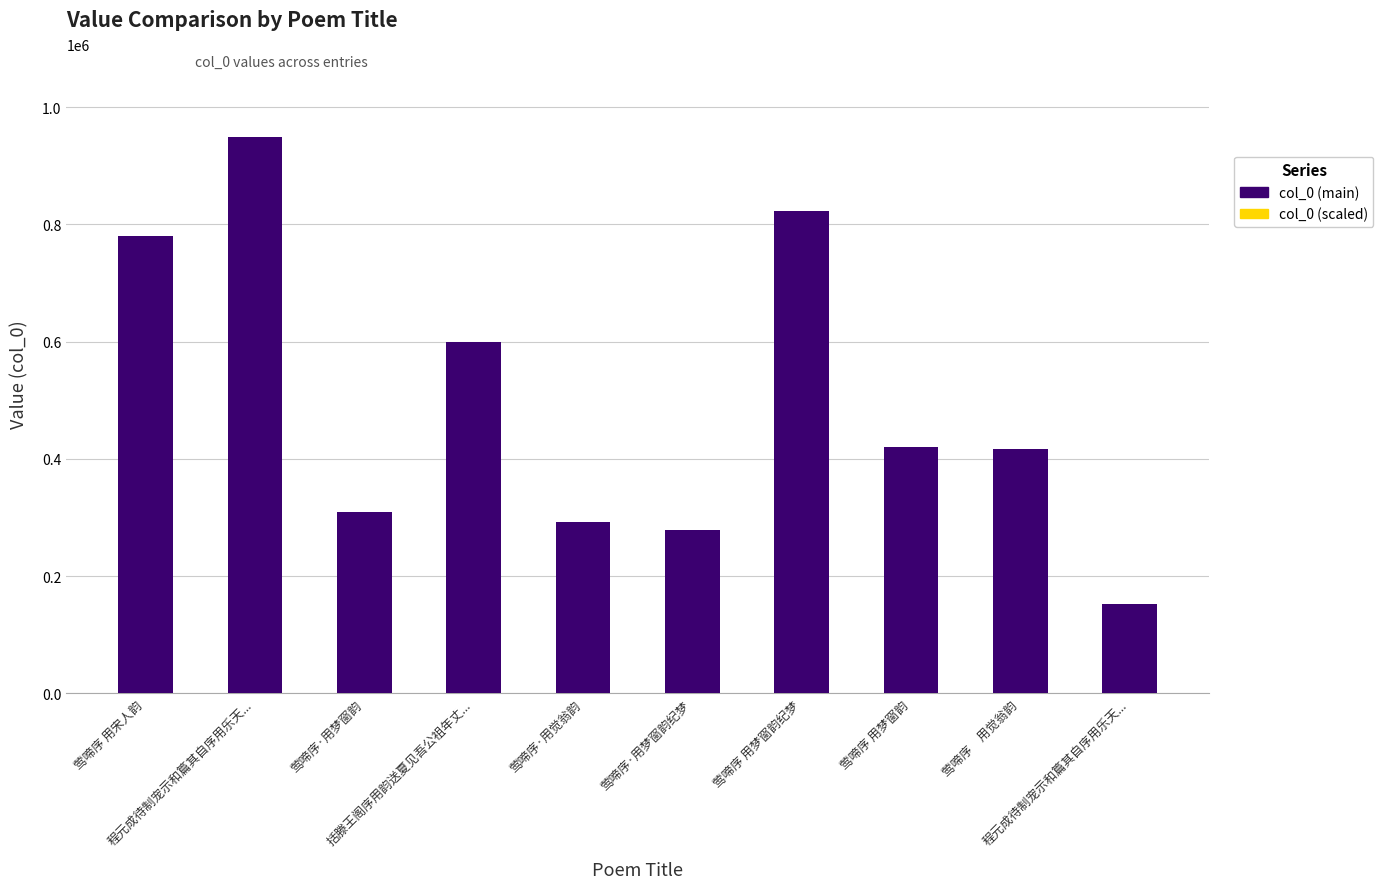

At 莺啼序·用觉翁韵, list the series in order from smallest to largest.

col_0 (scaled), col_0 (main)